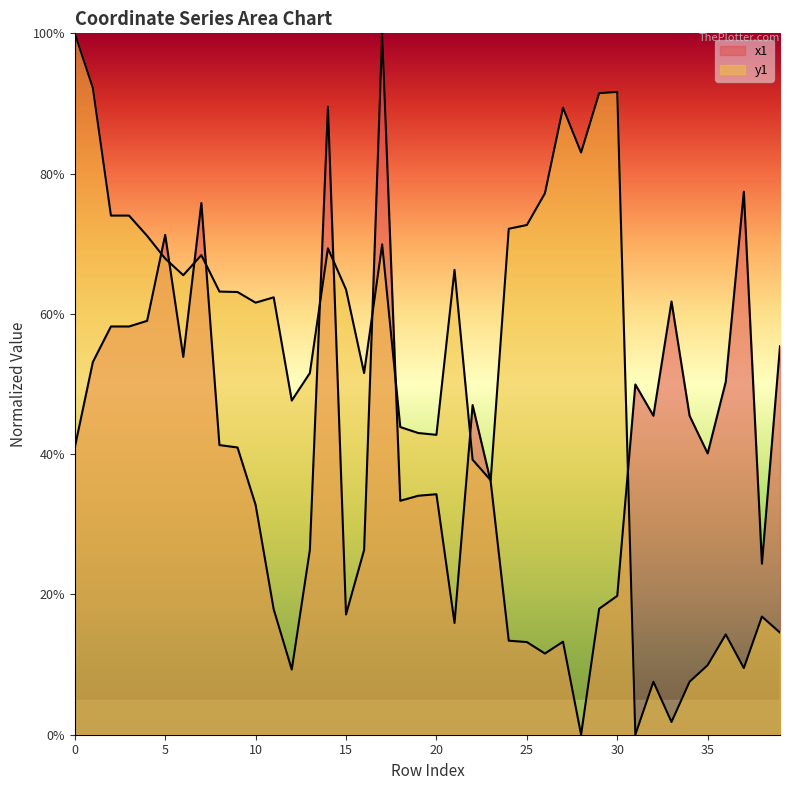

The x1 series shows 0.0 at 15. True or false?

False